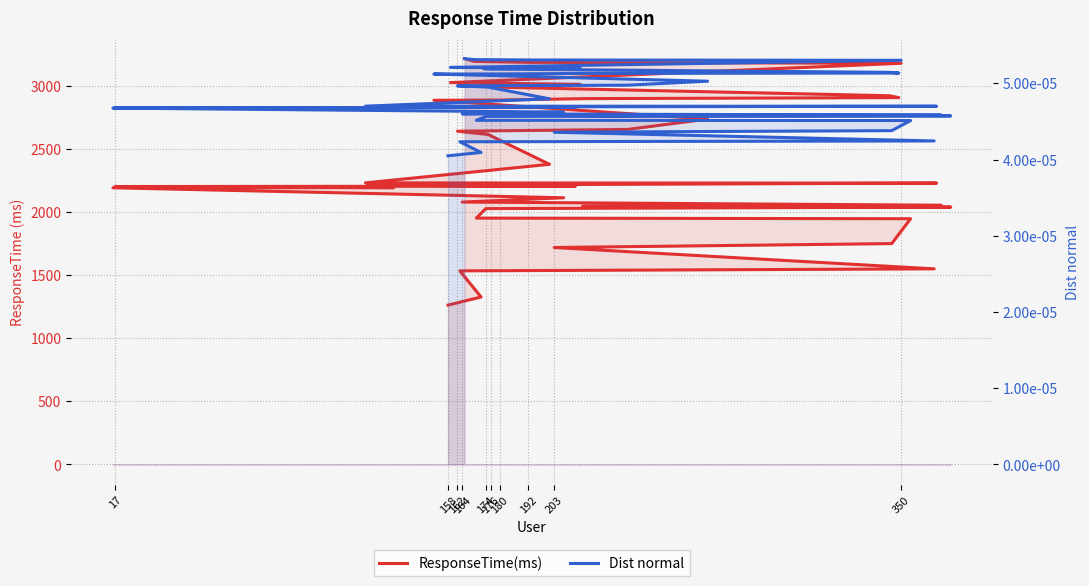

The Dist normal series shows 0.0 at 174. True or false?

False